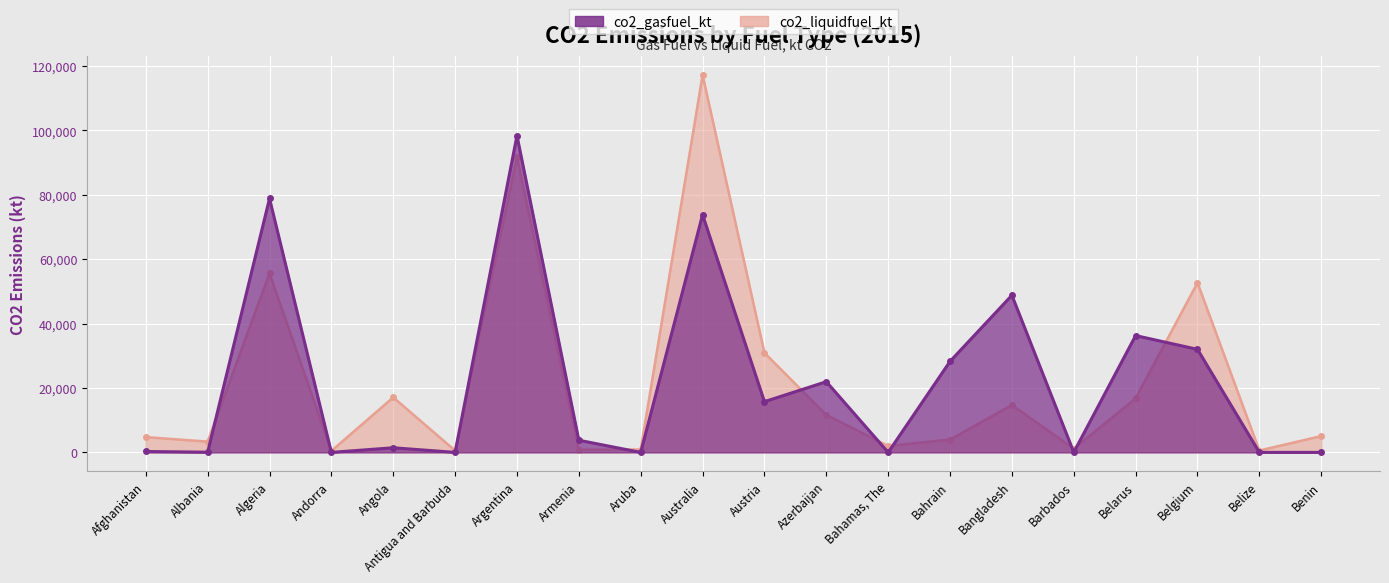

What is the sum of the co2_gasfuel_kt values at Austria and Benin?

15749.8